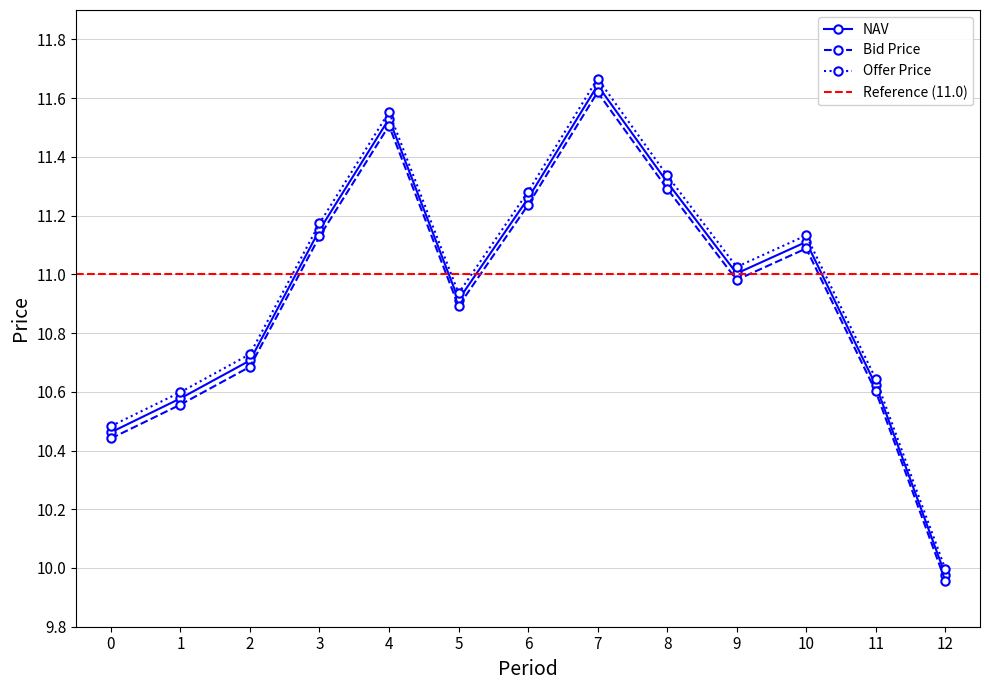

List the labels in order of Bid Price value, smallest first.

12, 0, 1, 11, 2, 5, 9, 10, 3, 6, 8, 4, 7